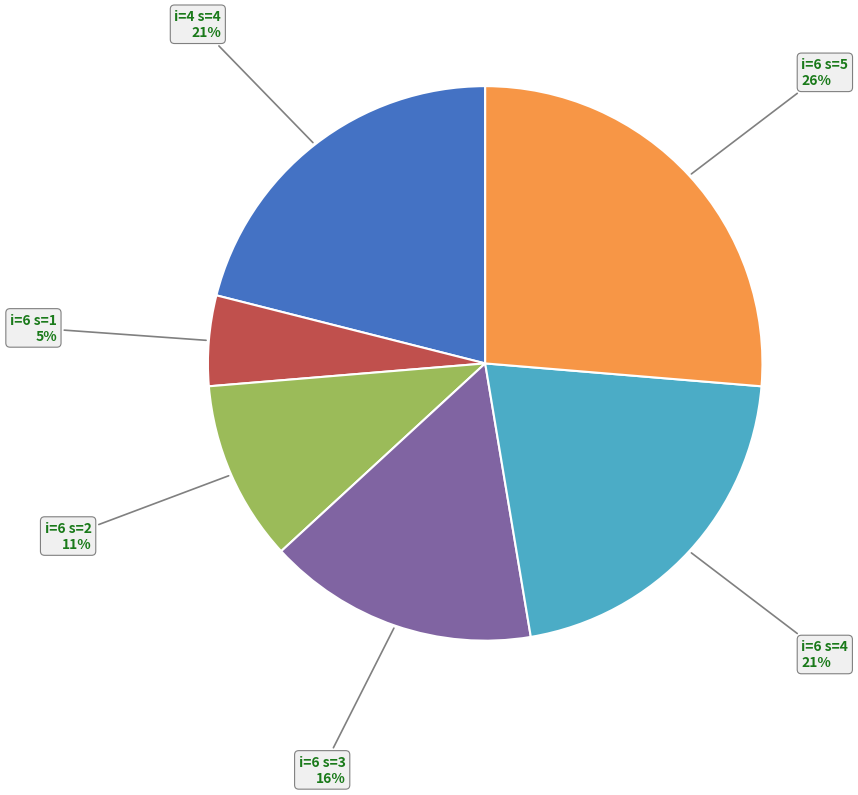

What percentage is the i=6 s=5 slice, to the nearest percent?

26%